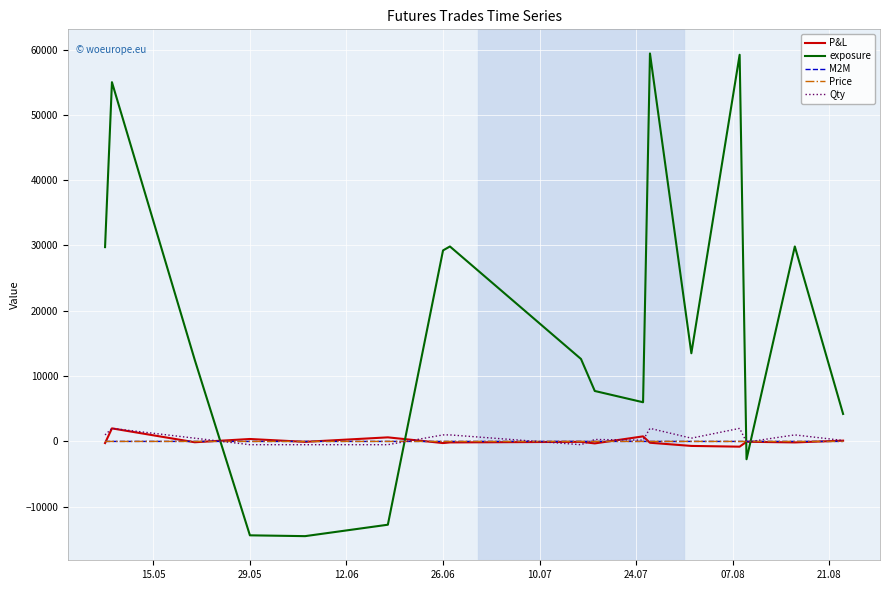

Which series has the largest range (max minus min)?

exposure